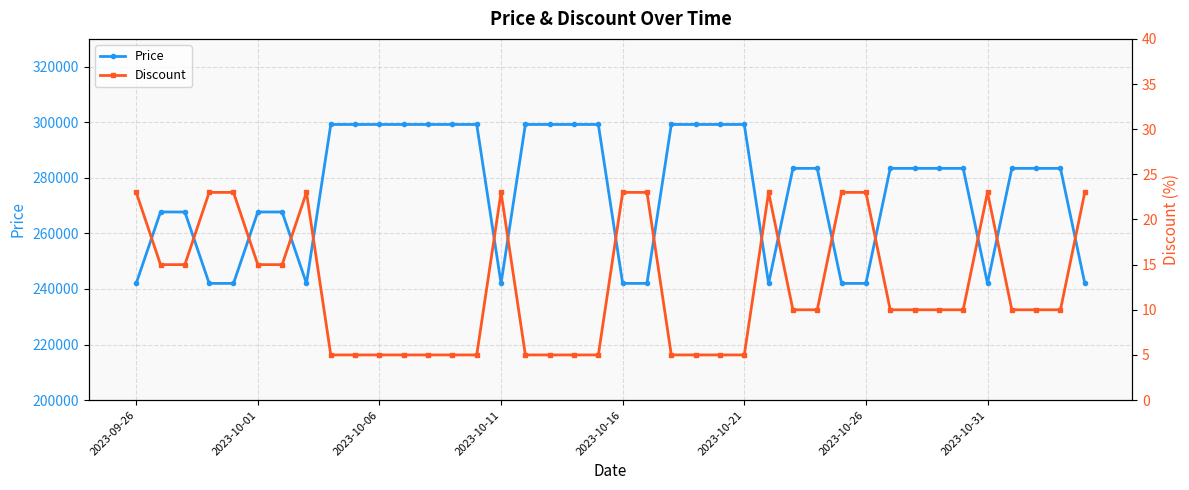

What is the lowest value of the Discount series?

5